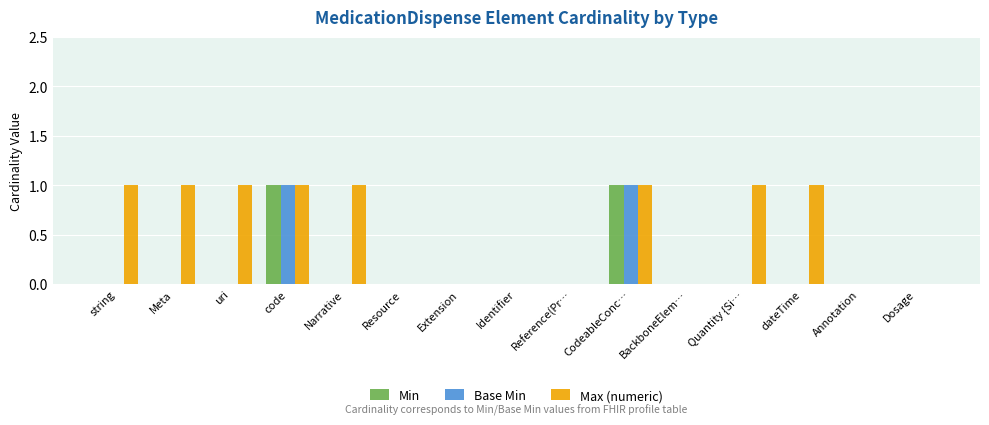

Which series changed the most between dateTime and Dosage?

Max (numeric)